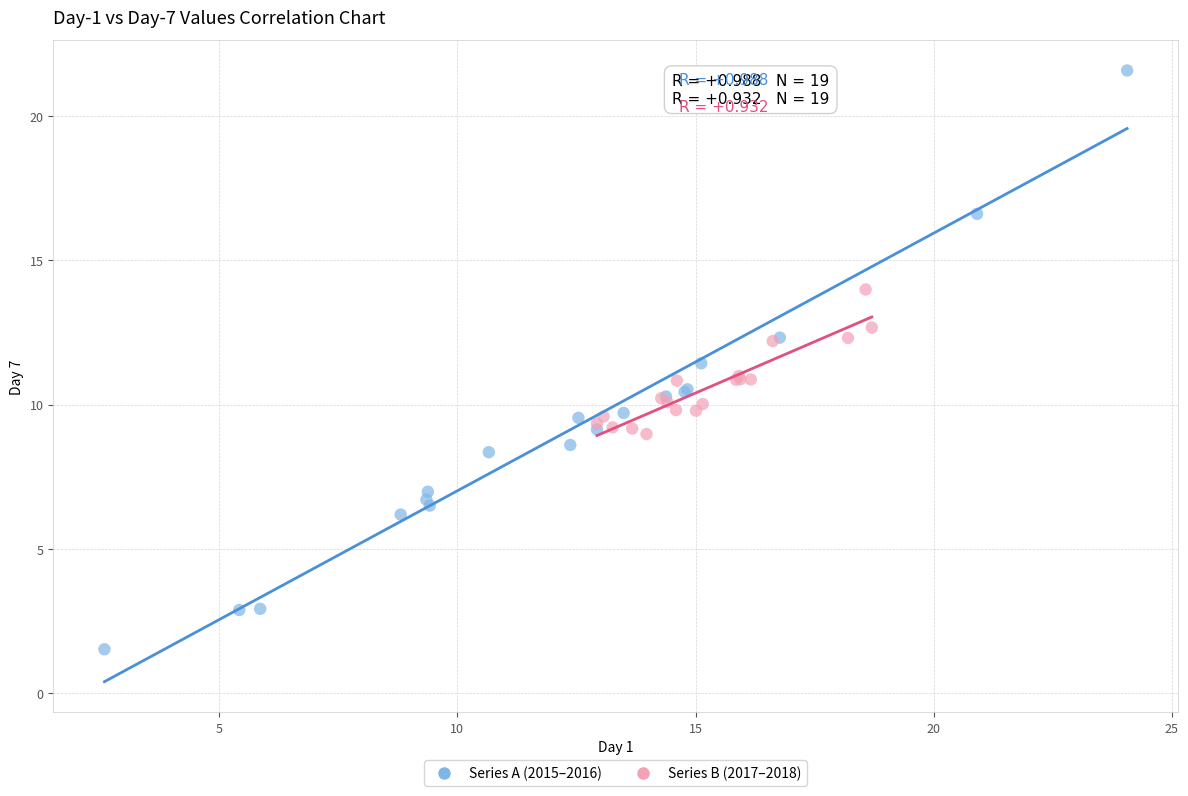

Which series reaches the minimum Y coordinate?

Series A (2015–2016)